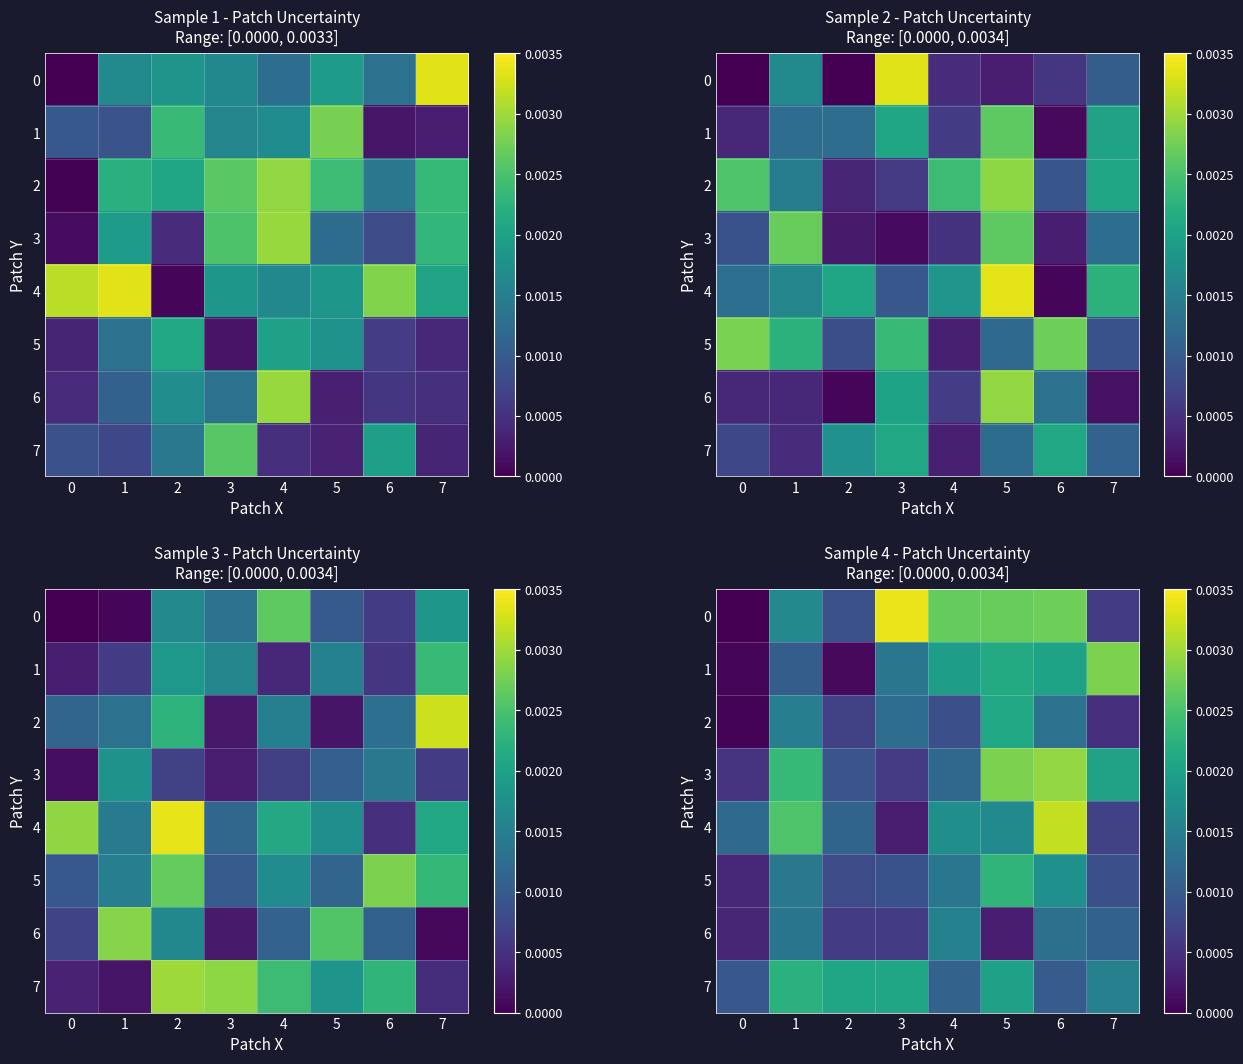

Is it true that row_2 equals 0.0 at 2?

True